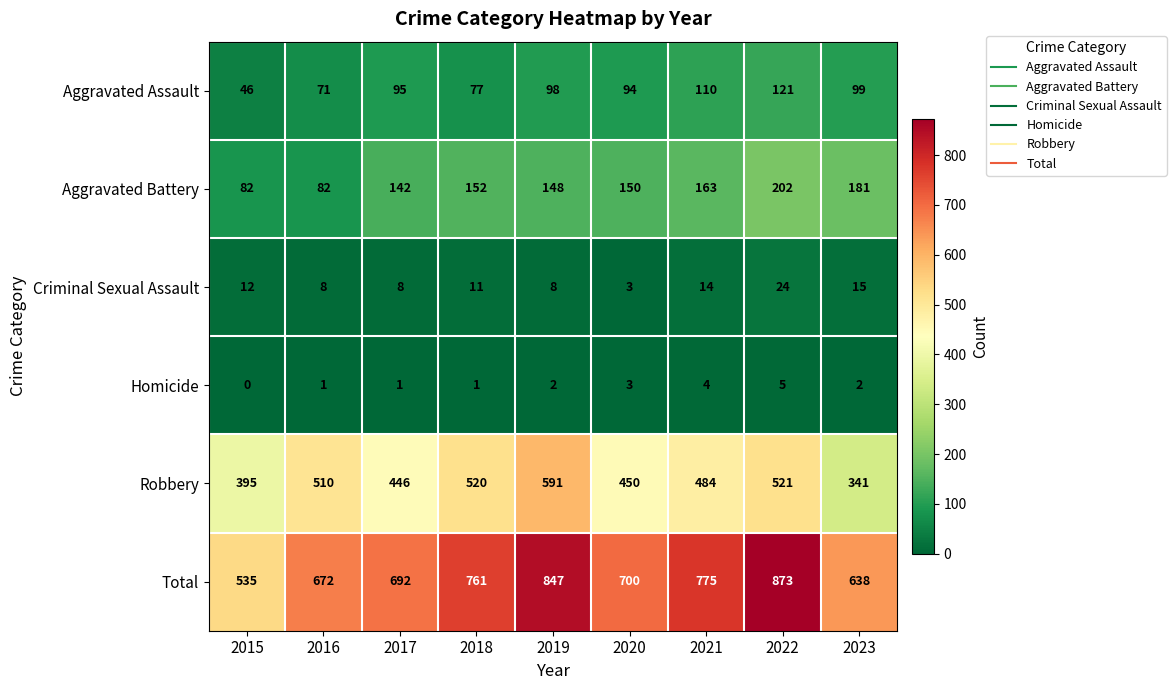

Which series changed the most between 2017 and 2023?

Robbery